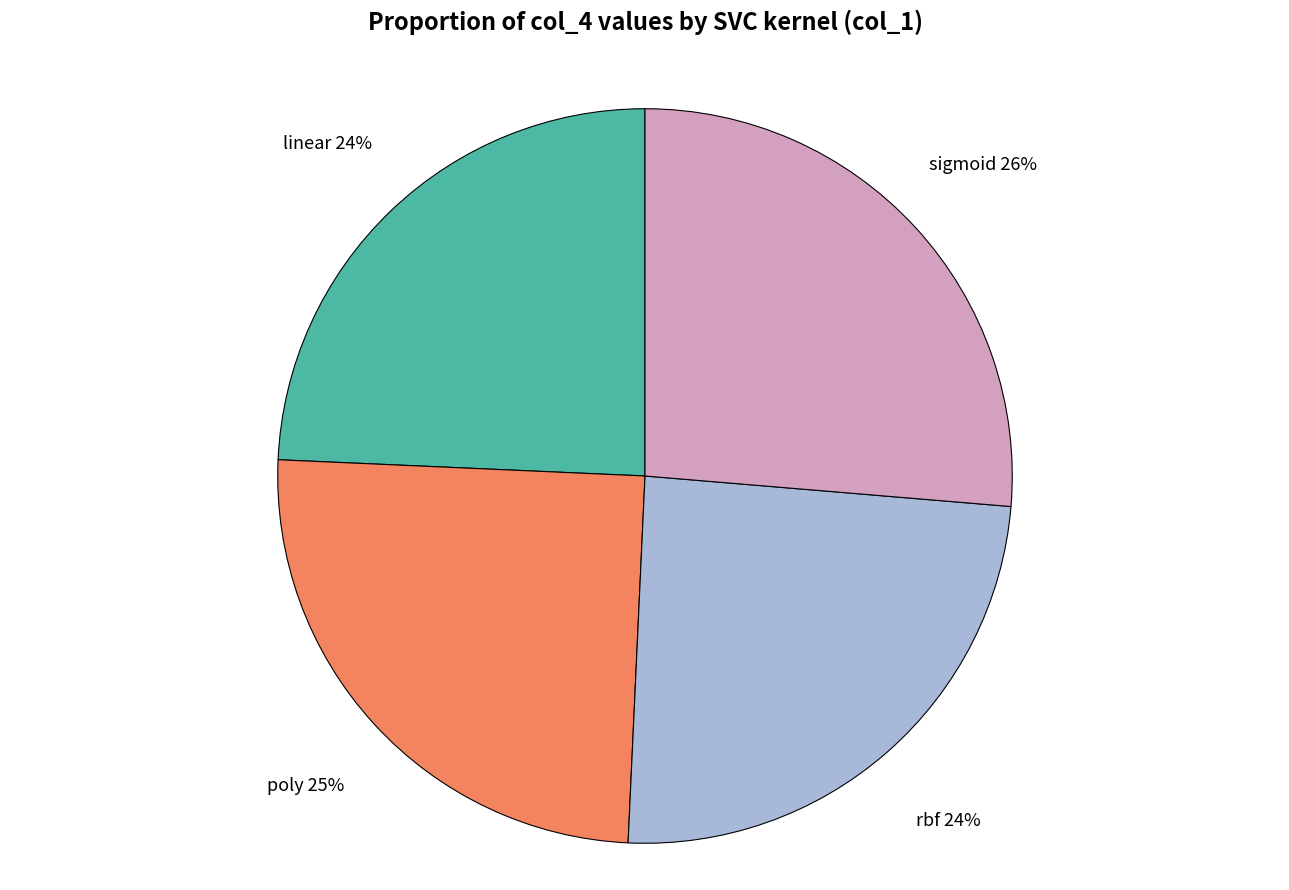

To the nearest percent, what percentage of the pie is sigmoid?

26%